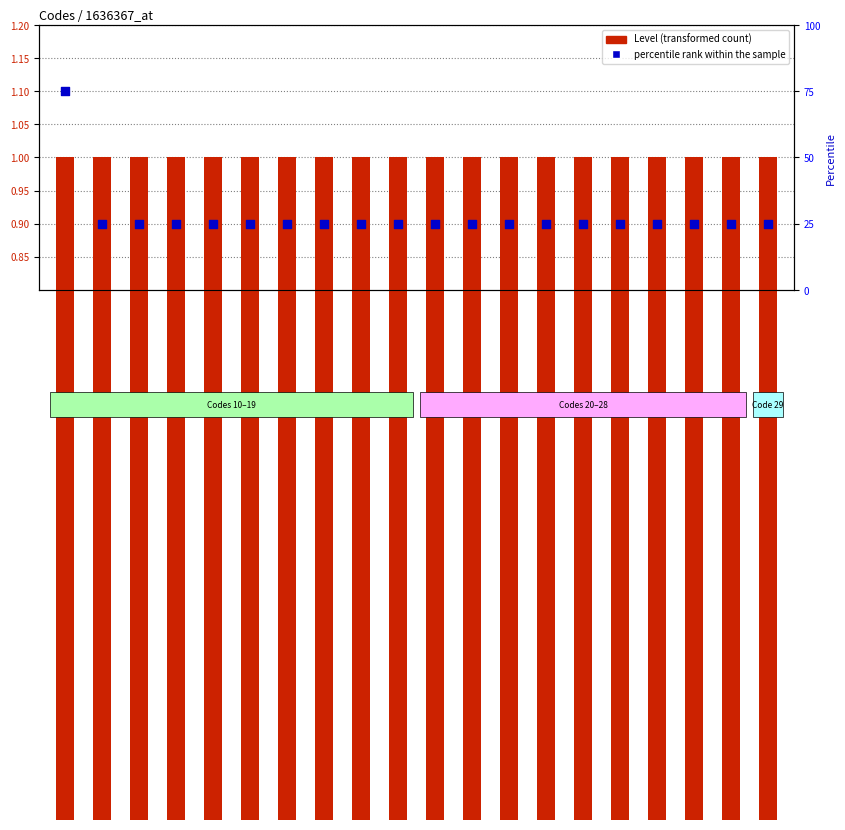

Is the value of Level (transformed count) at 11 greater than the value of percentile rank within the sample at 26?

No